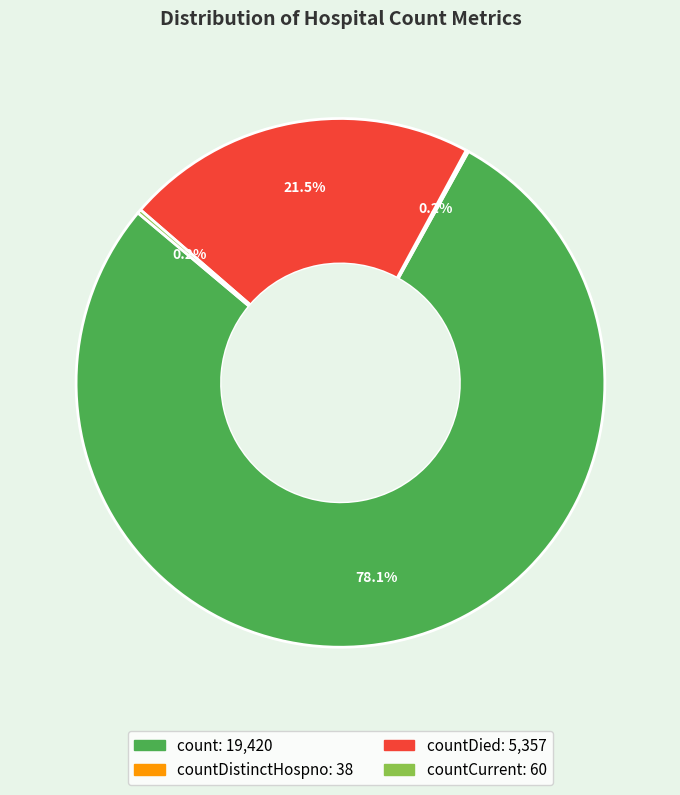

Is there a majority slice in this chart?

Yes